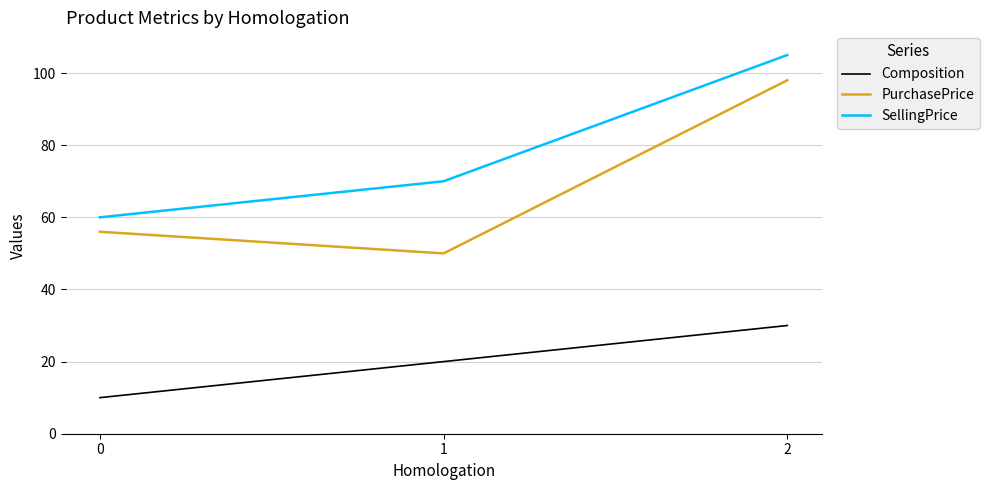

What is the average value of the PurchasePrice series?

68